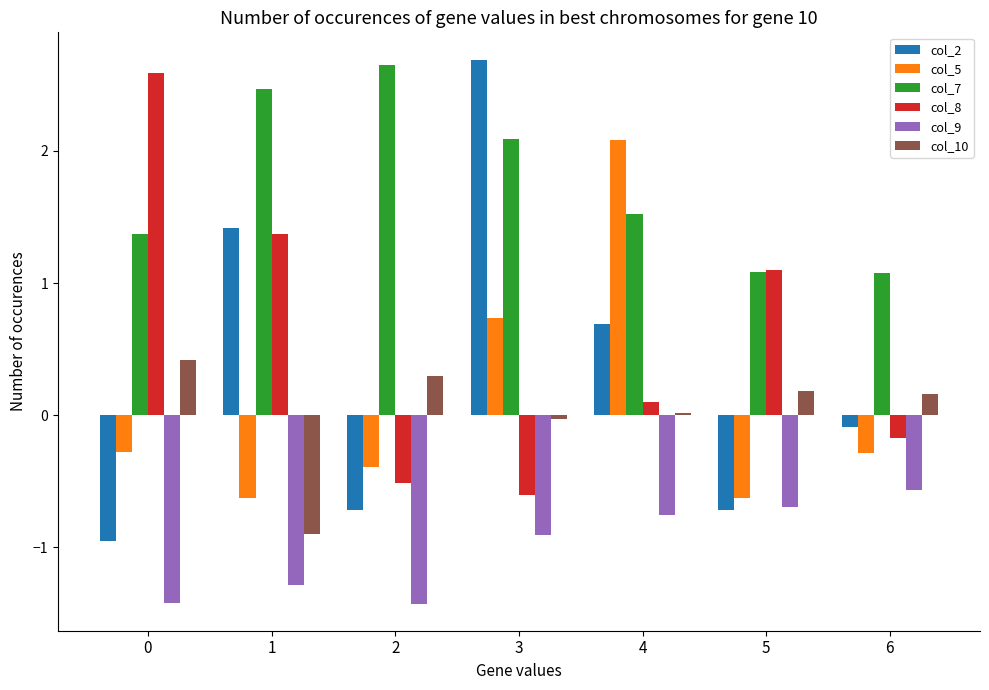

What is the minimum value for col_10?

-0.9